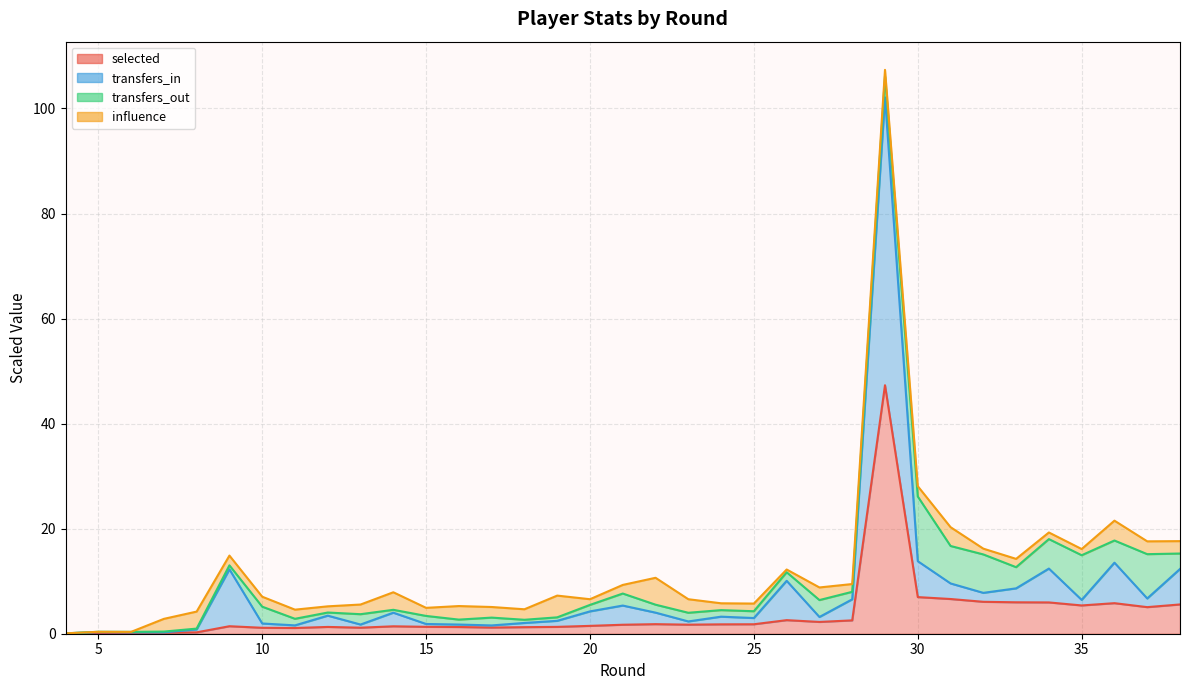

At how many categories does at least one series exceed 72?

1